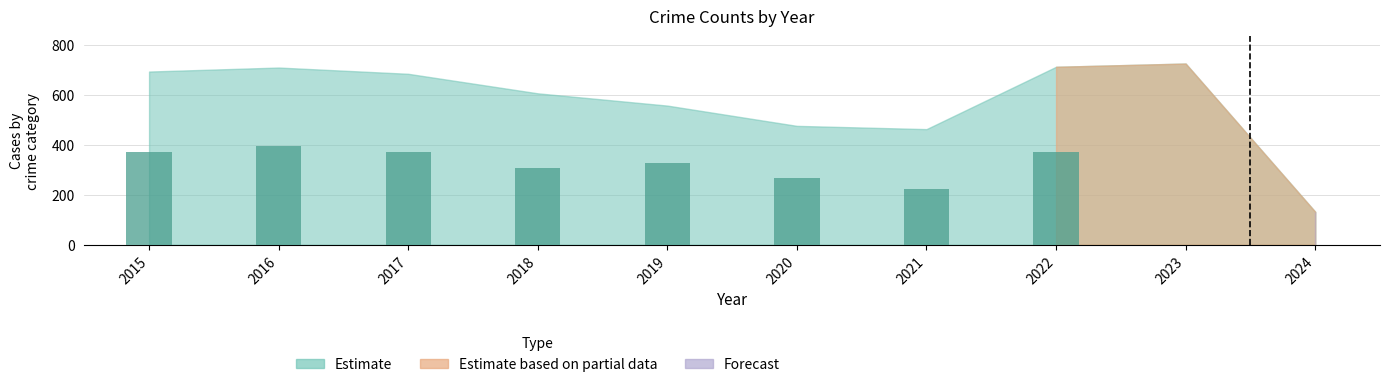

What is the sum of all values?

2627